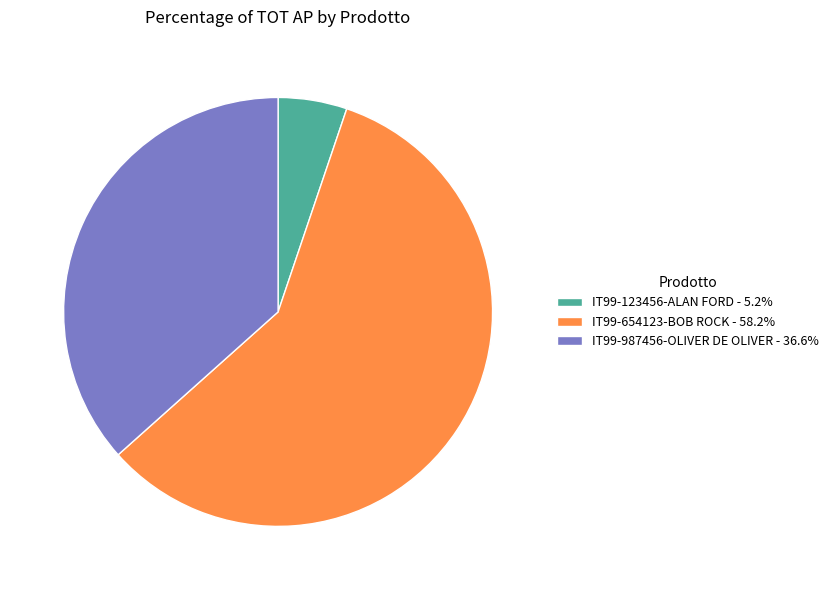

Count the number of slices in the pie.

3